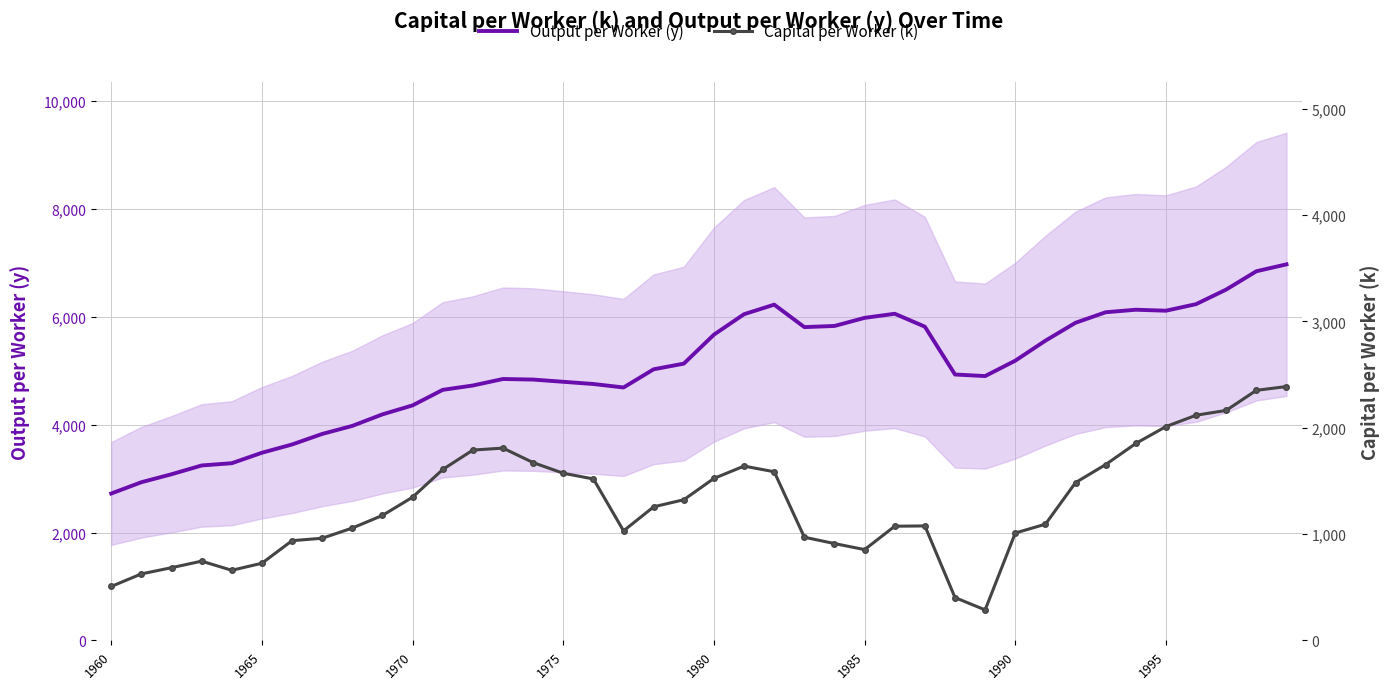

What is the minimum value for Output per Worker (y)?

2723.1